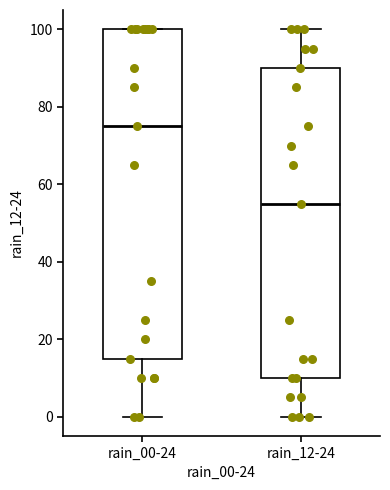

Which box has the lowest median line?

rain_12-24